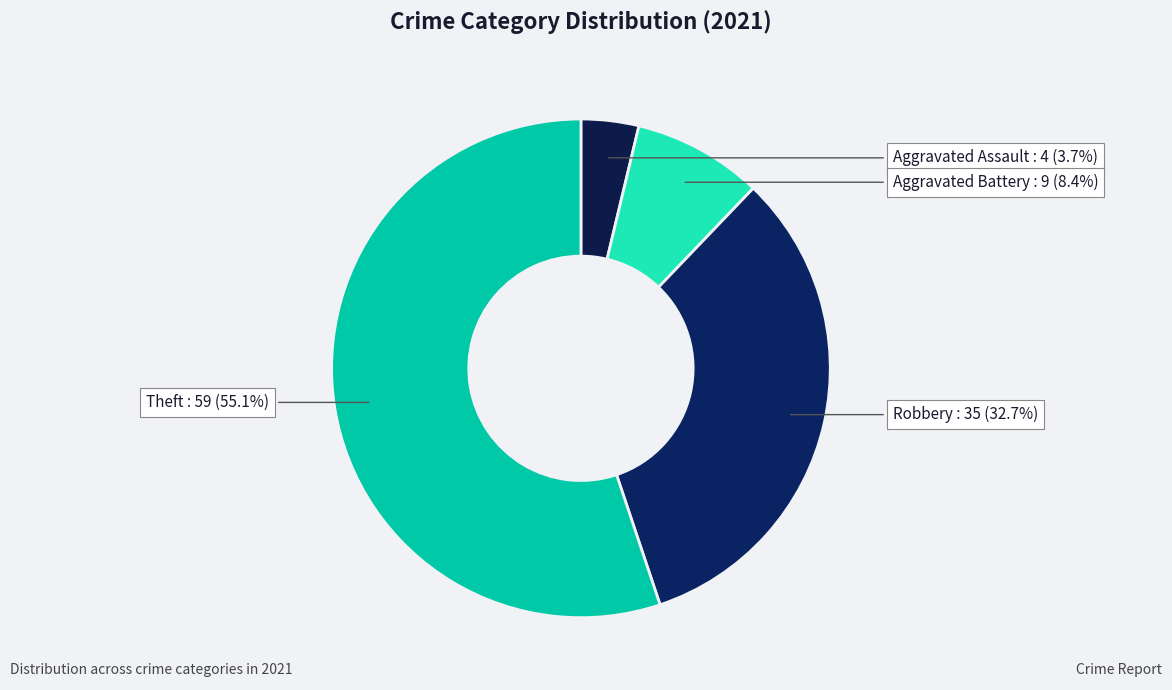

How many segments does this pie chart have?

4